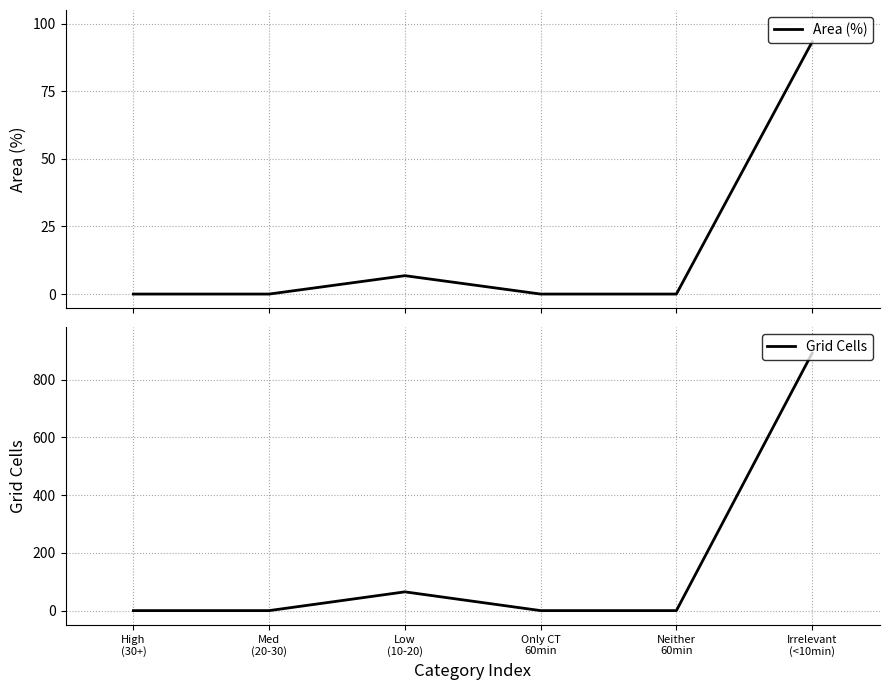

List the labels in order of Area (%) value, smallest first.

High
(30+), Med
(20-30), Only CT
60min, Neither
60min, Low
(10-20), Irrelevant
(<10min)